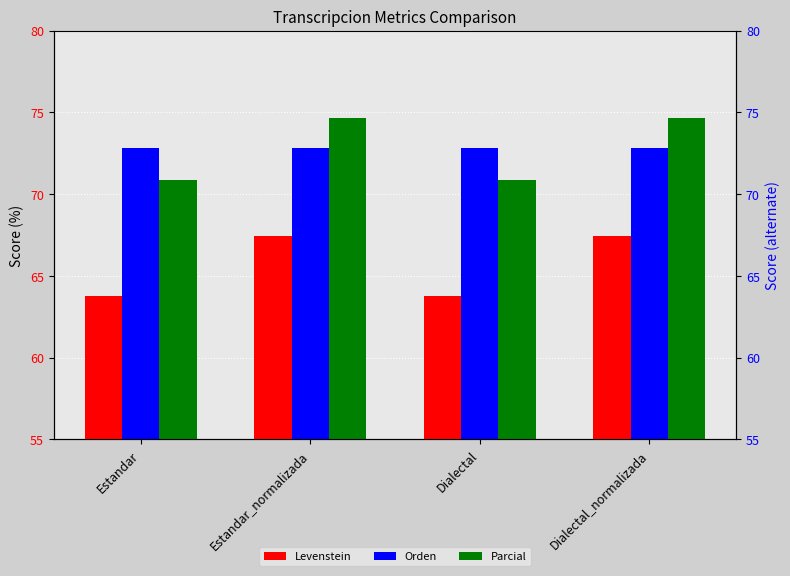

At which label does Levenstein reach its peak?

Estandar_normalizada